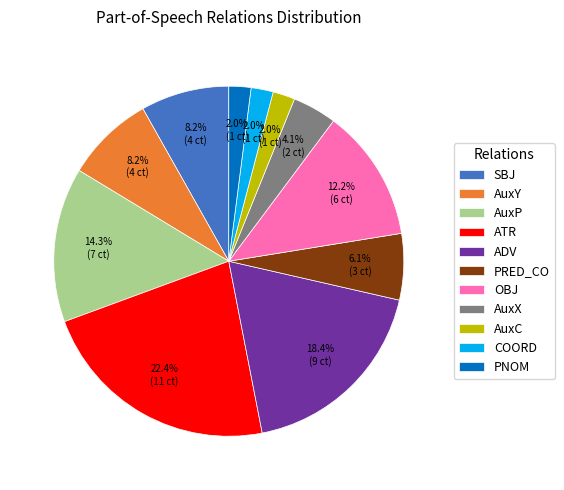

Is the sum of AuxY and OBJ greater than half?

No